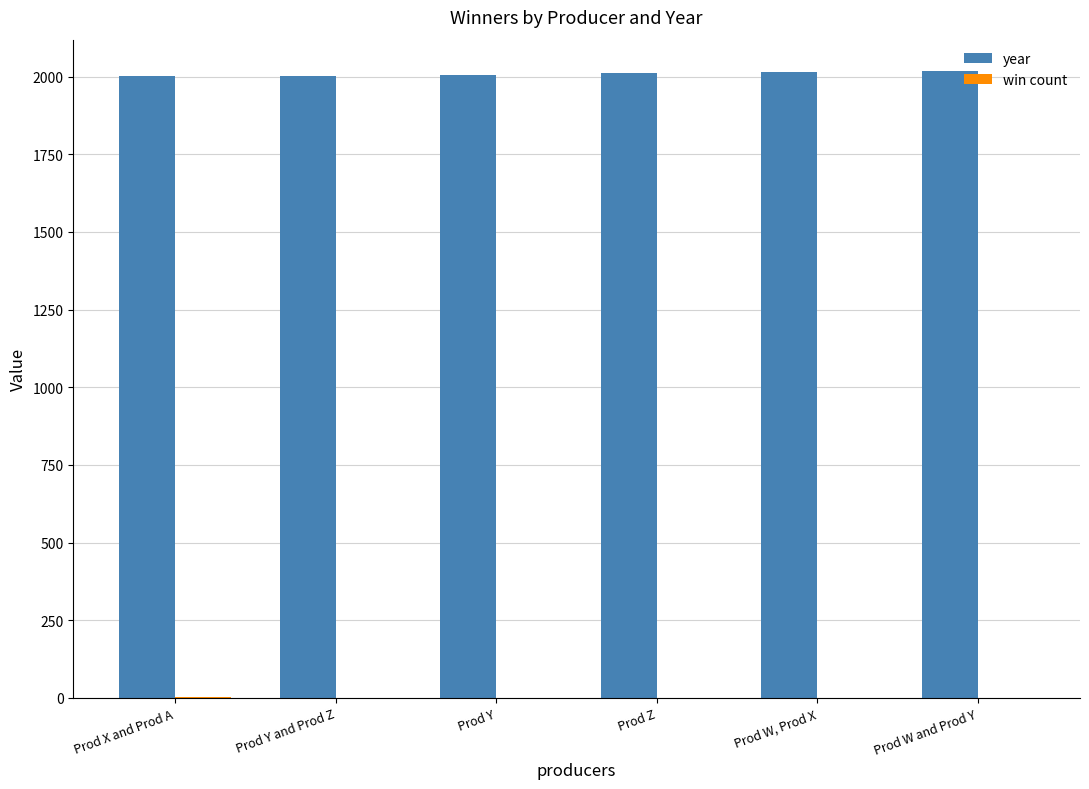

Is it true that year equals 3583 at Prod Y and Prod Z?

False